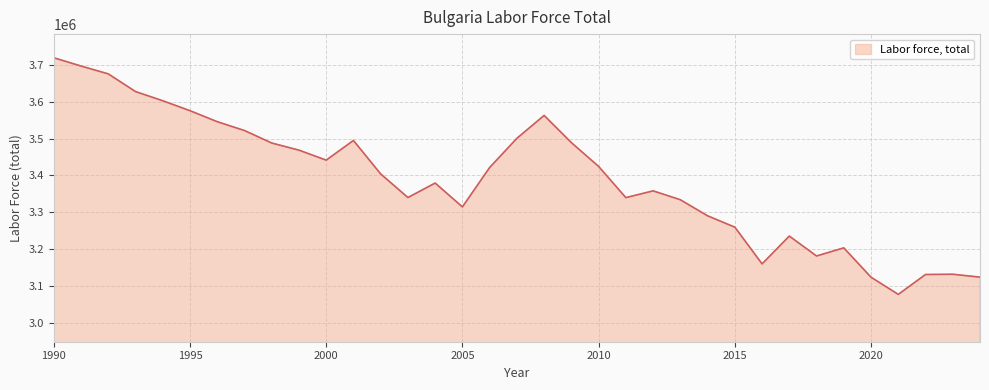

What is the difference between the second highest and second lowest values?

573388